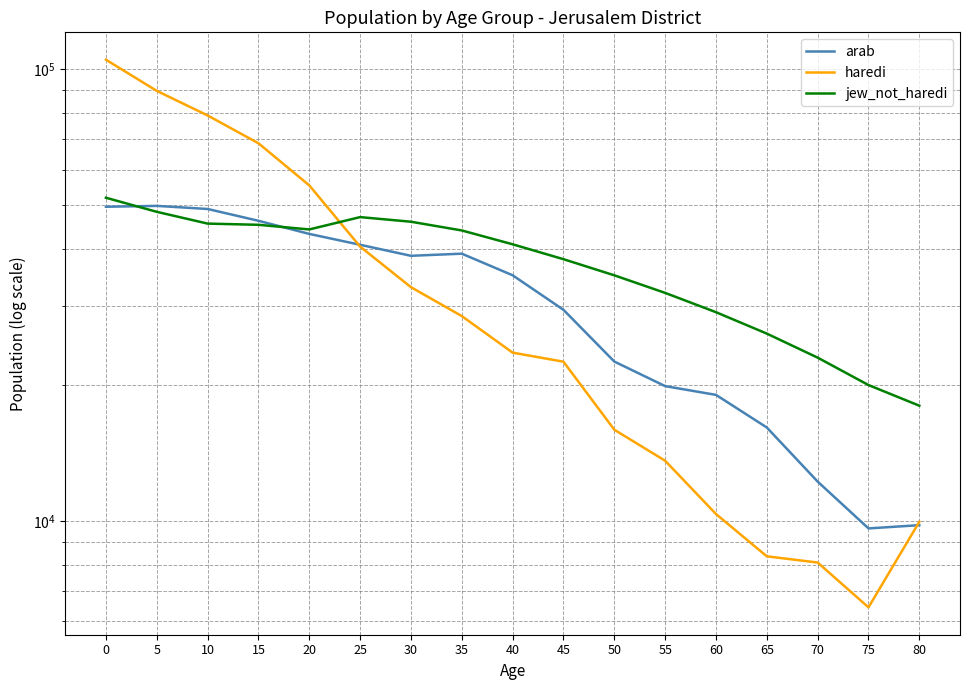

True or false: haredi has more than 2 interior local peaks.

False